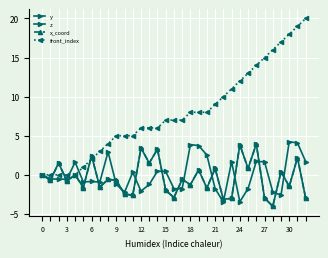

Which label corresponds to the smallest value in the chart?

28